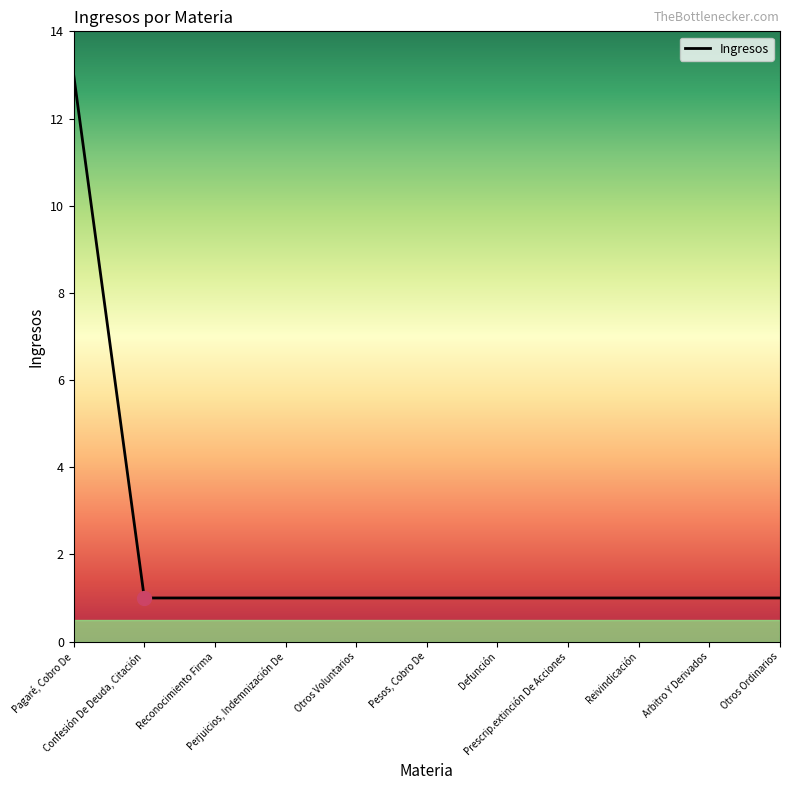

True or false: the data shows 2 at Otros Ordinarios.

False